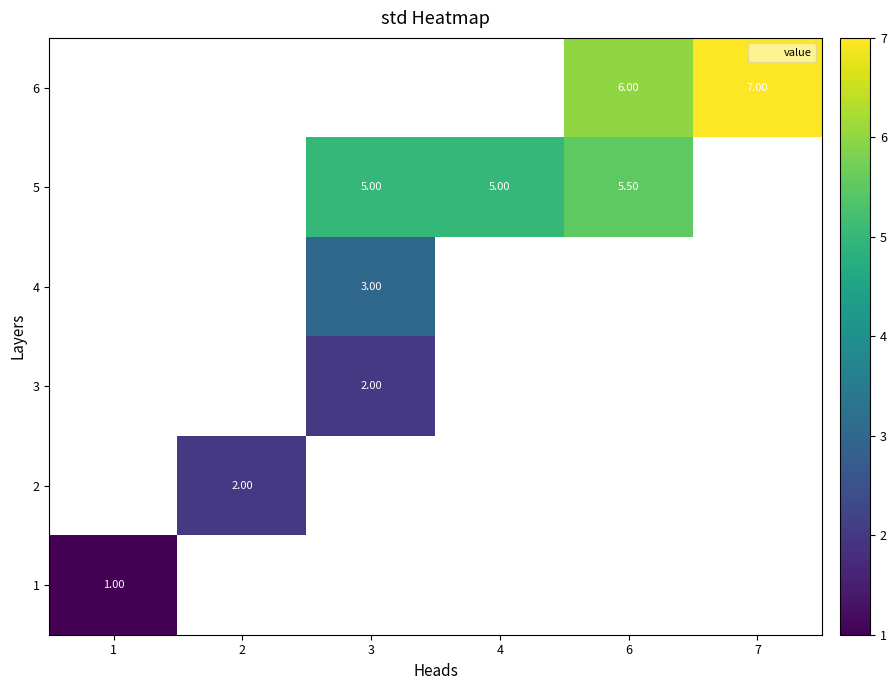

How many series are shown in this chart?

6